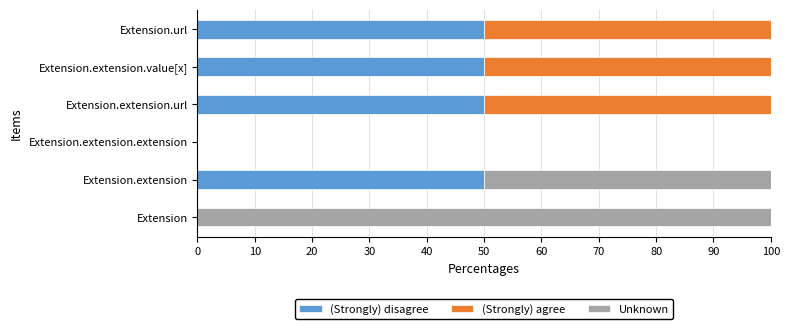

Is it true that (Strongly) disagree equals 88 at Extension.extension.value[x]?

False